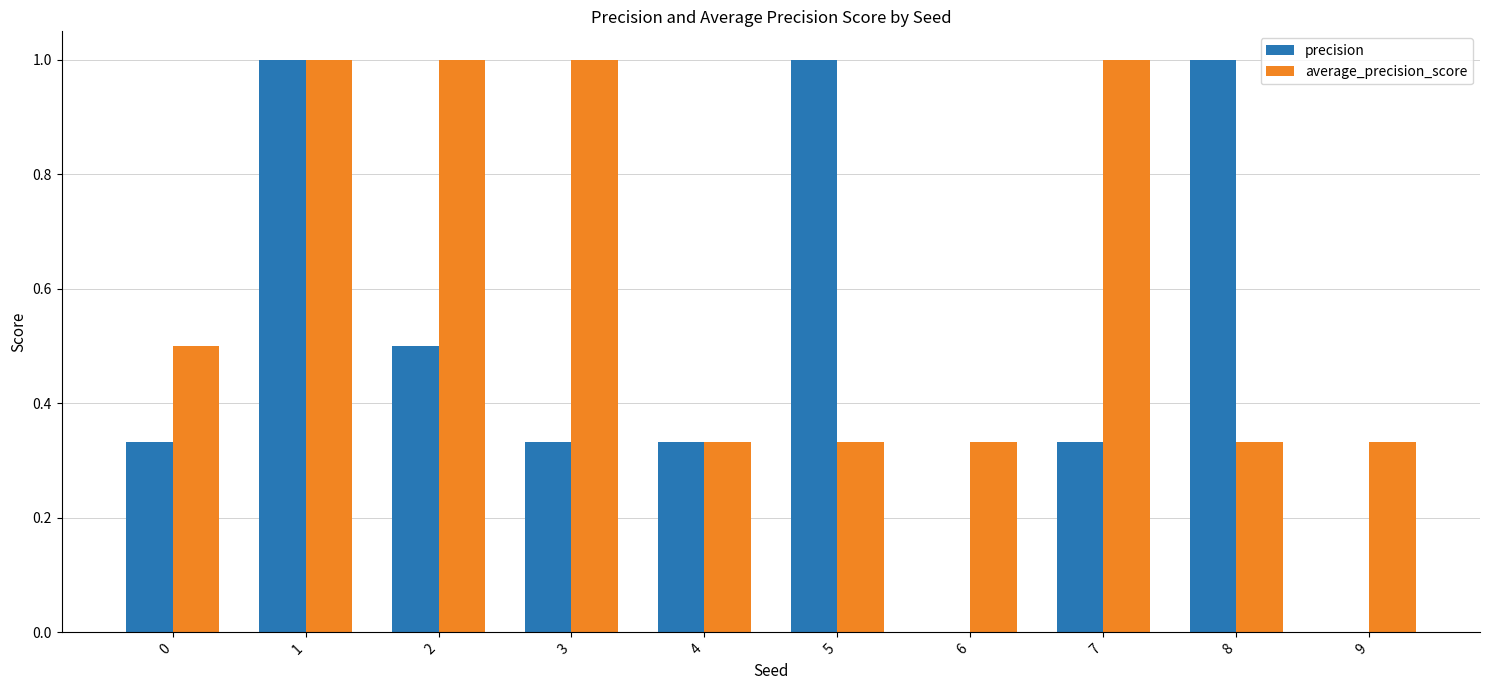

The precision series shows 0.3 at 1. True or false?

False